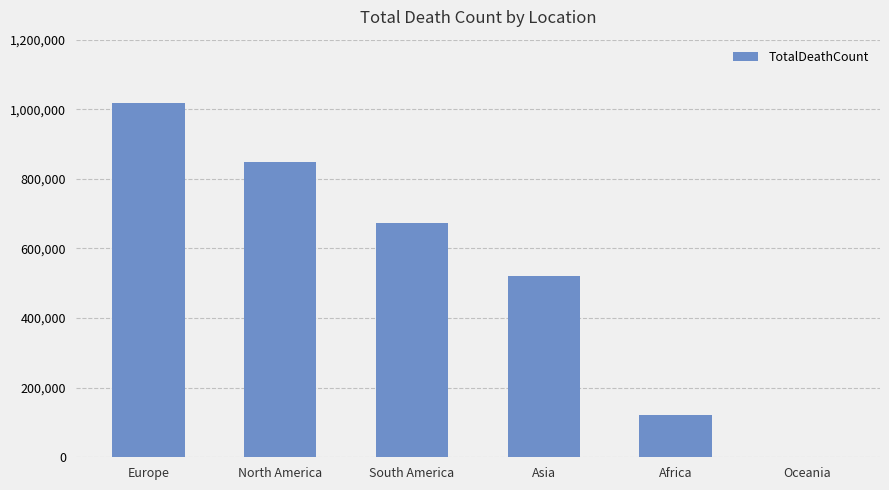

What is the sum of the values at Africa and North America?

969726